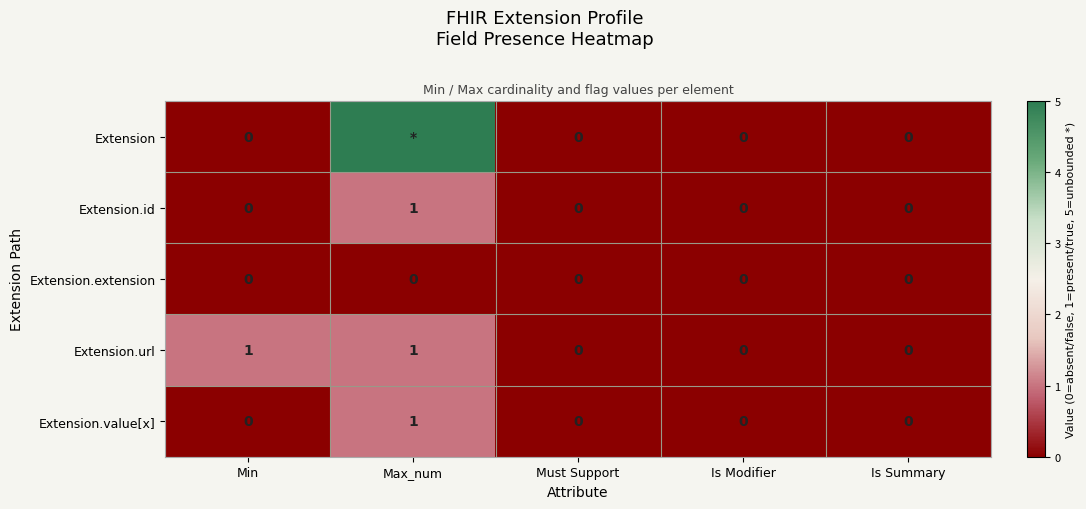

What is the greatest value displayed?

5